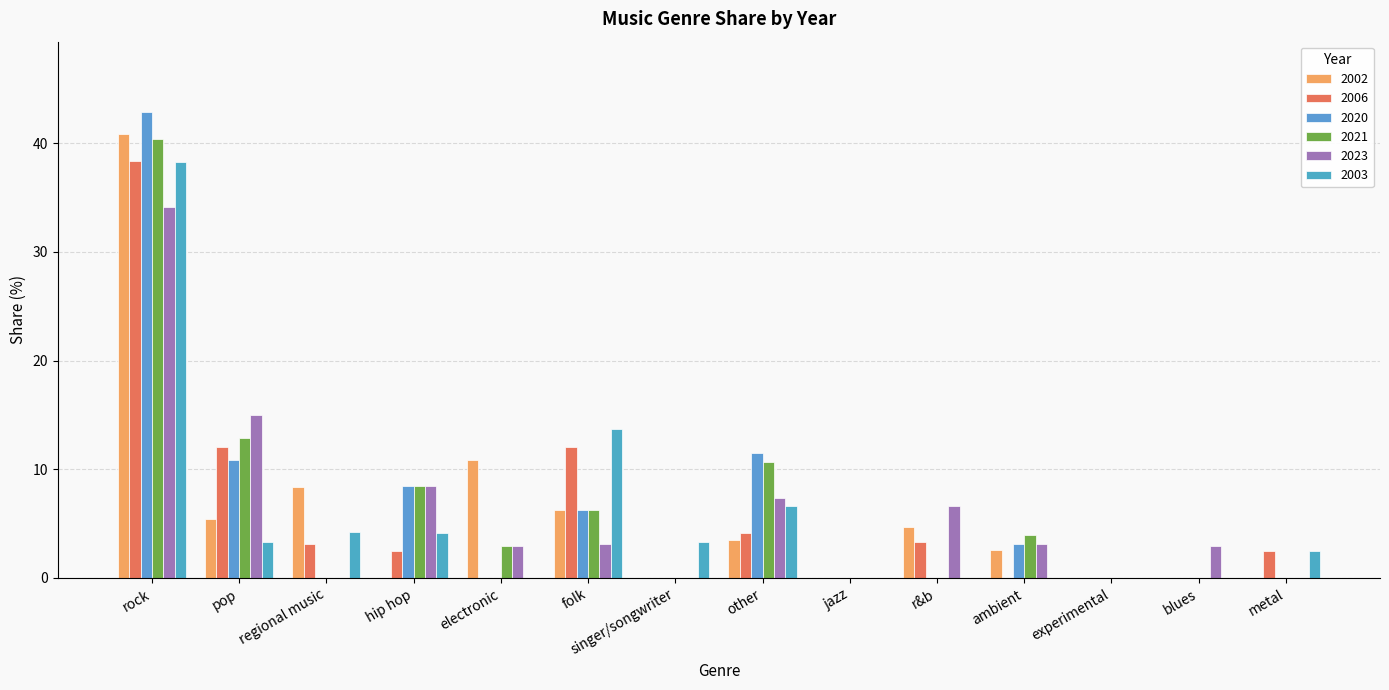

What position from the right is metal?

1